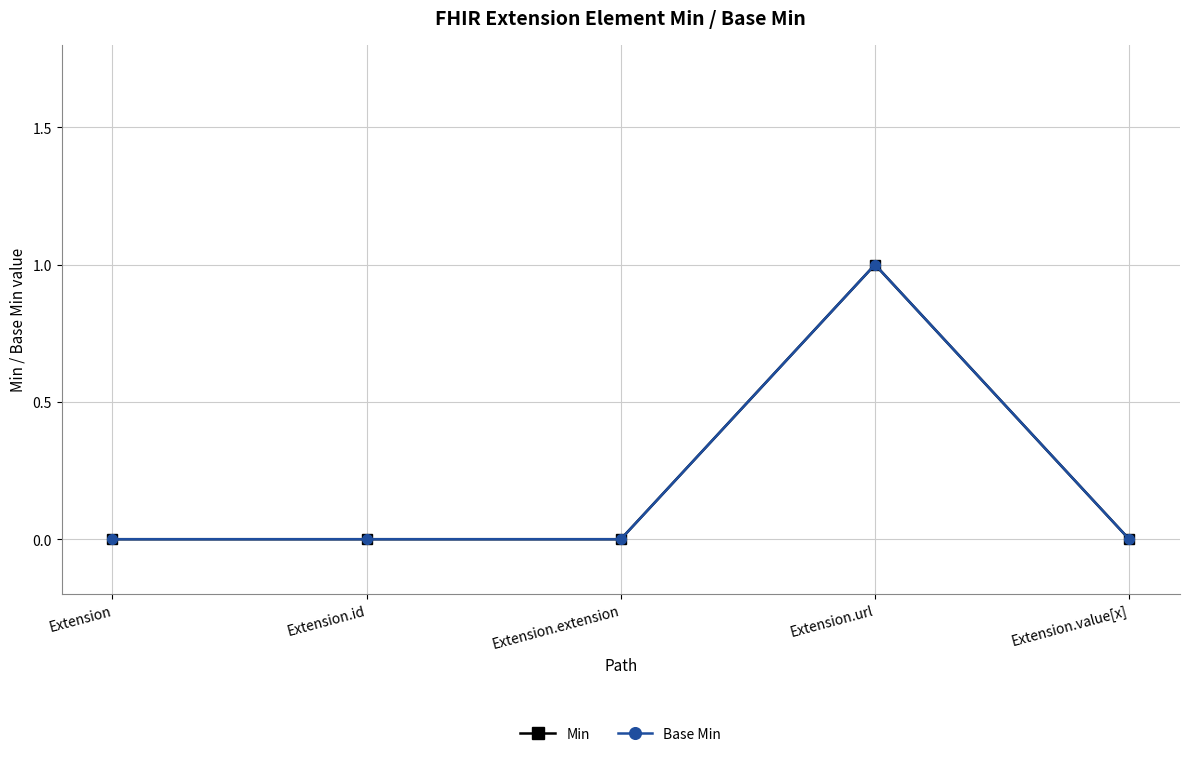

Does the chart have visible grid lines?

Yes